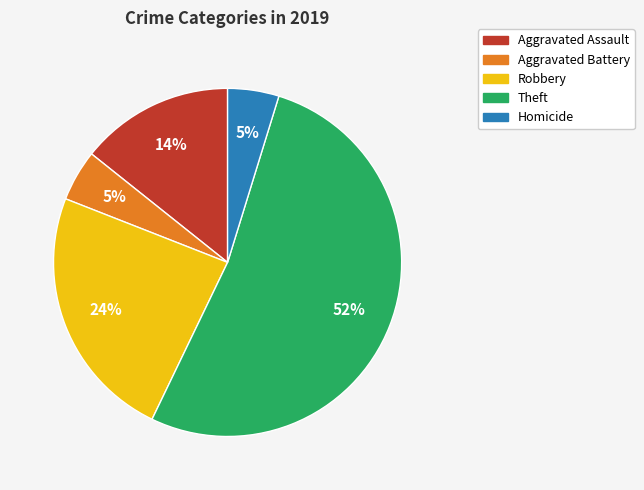

Which slice represents more than half of the pie?

Theft